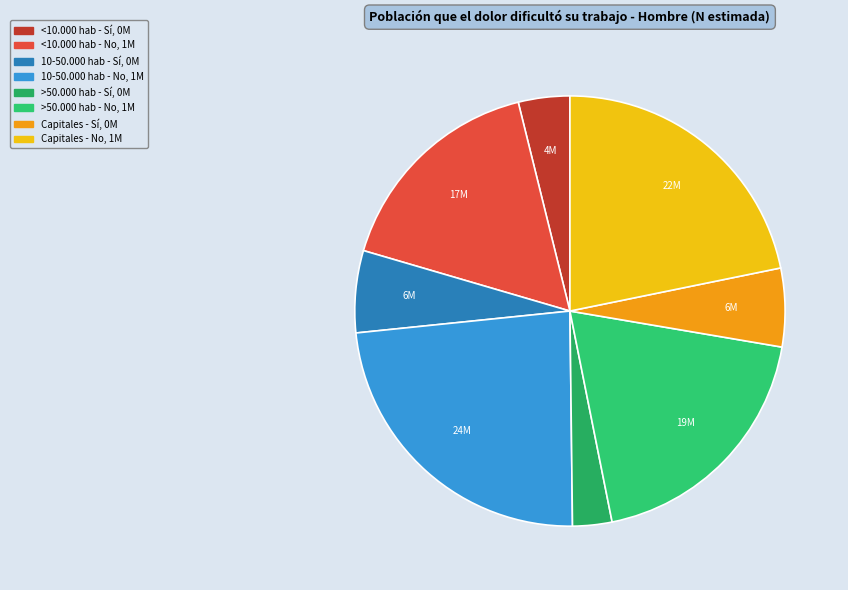

Count the number of slices in the pie.

8